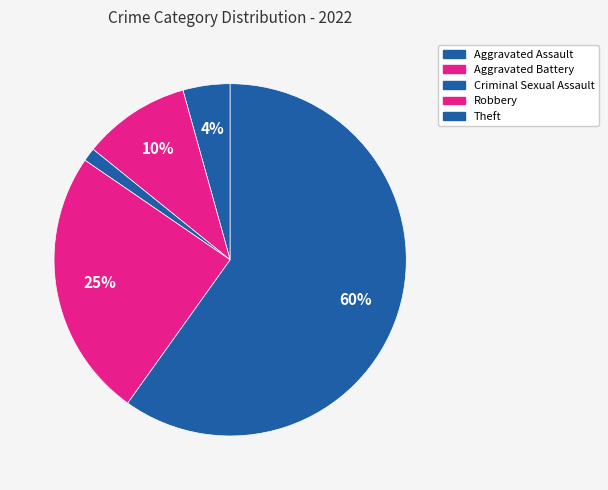

How many segments does this pie chart have?

5